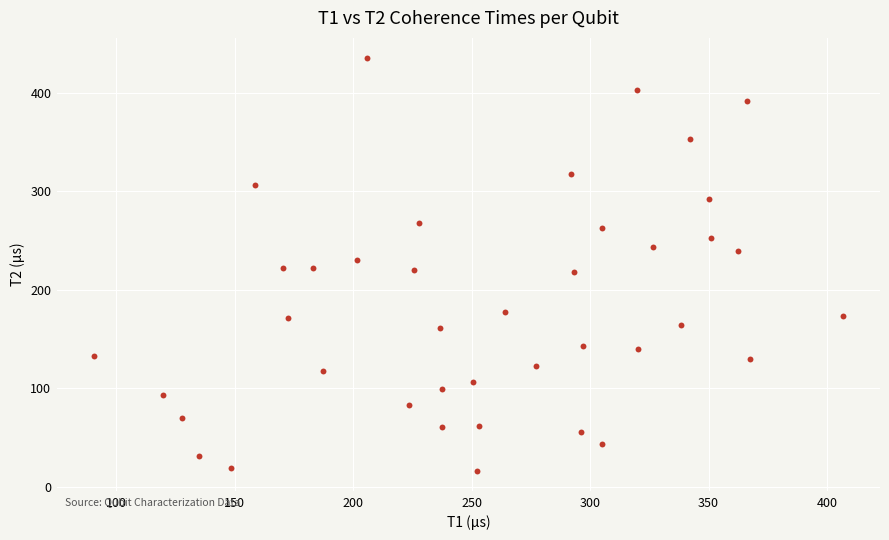

What is the range of Y values (max minus min)?

418.4